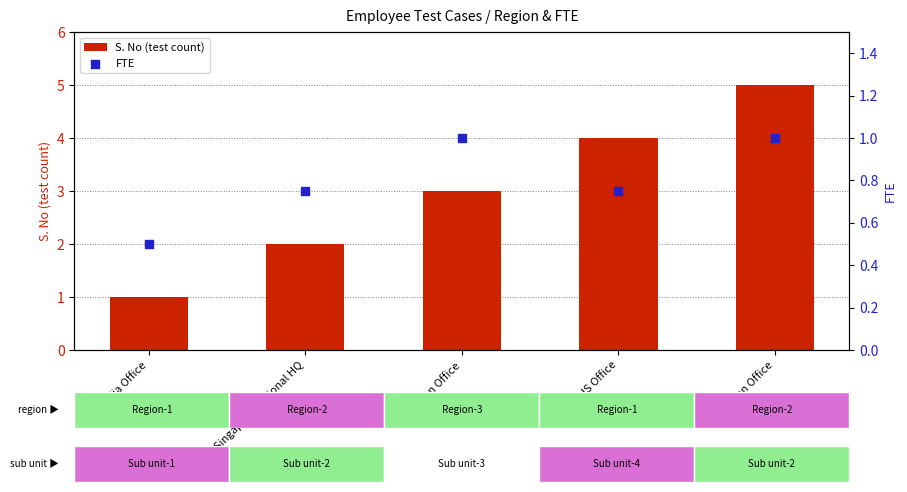

What is the total value across all series at US Office?

4.8